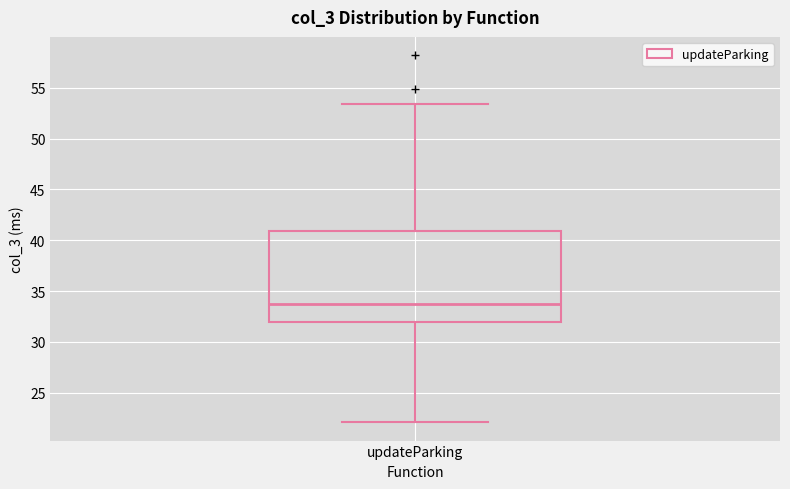

Transcribe this box plot: give where the median line is, the range the box spans, and where the two whiskers end, as read against the y-axis. The values are not printed on the chart, so give them approximately, as read against the axis.

median 33.5, box 32.0 to 41.0, whiskers 22.0 to 53.5